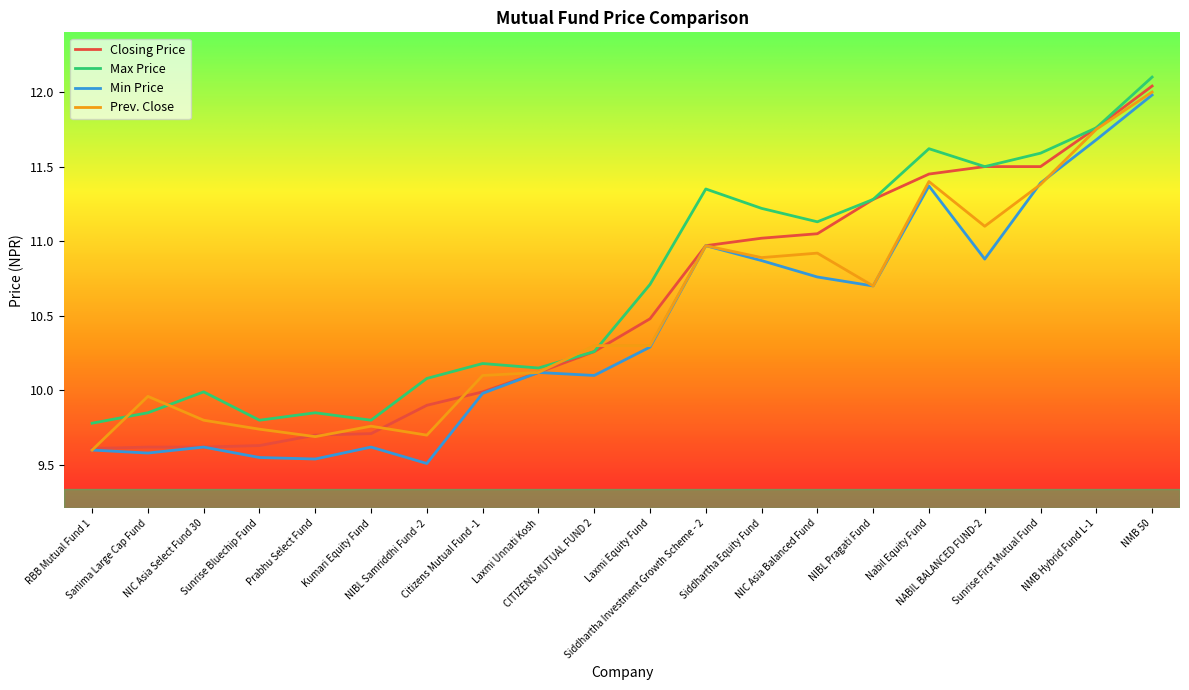

How many lines are shown in the chart?

4